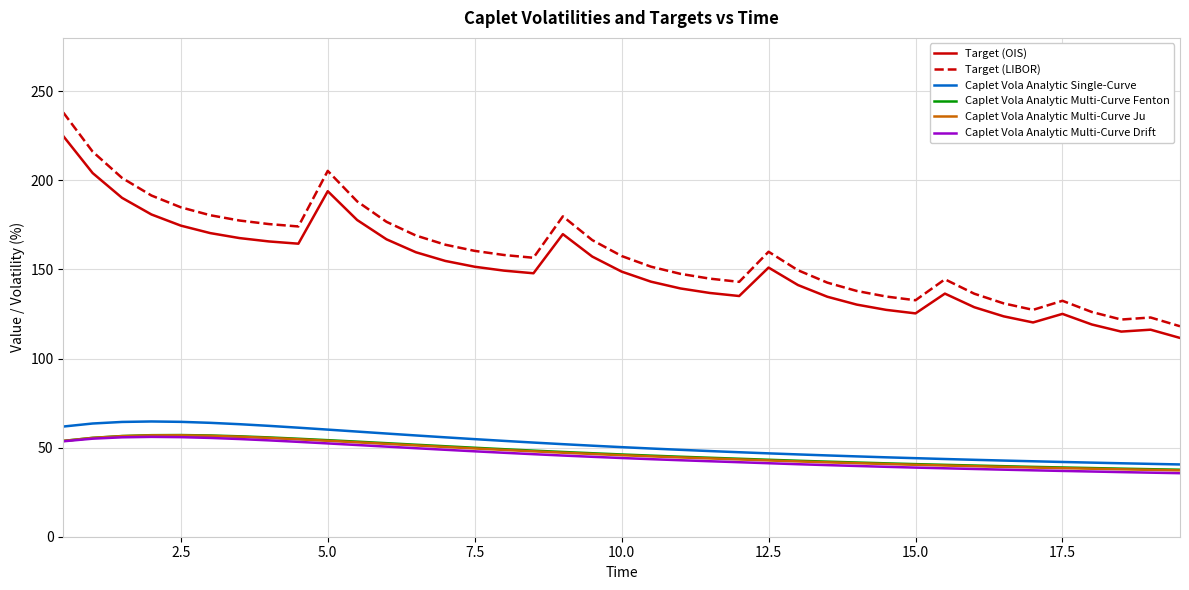

At how many categories does at least one series exceed 125?

36